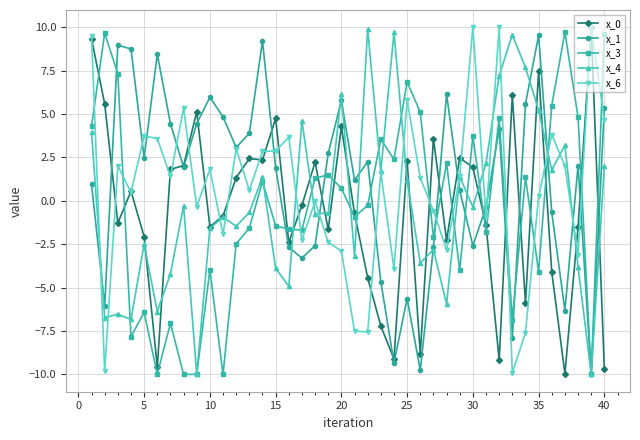

True or false: x_6 and x_0 intersect in this chart.

True